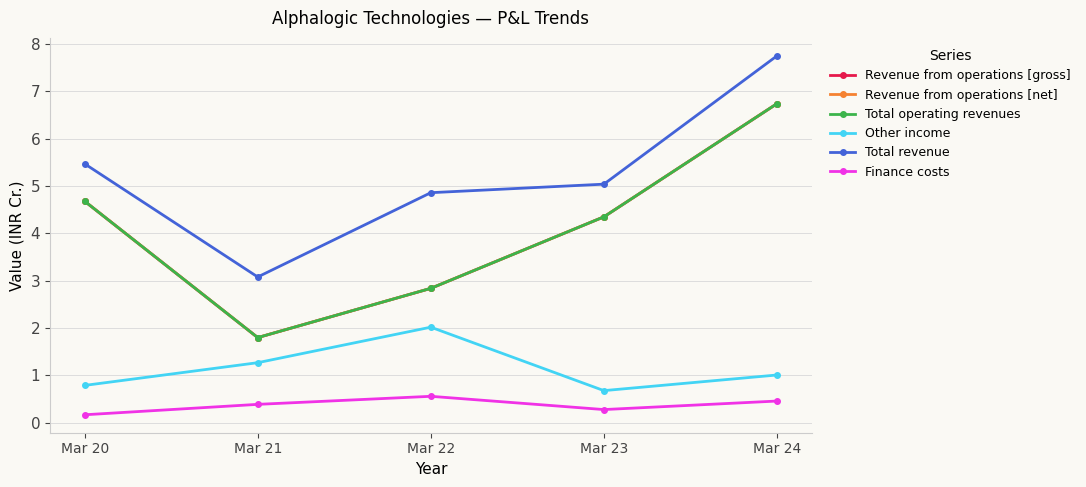

Does the chart have visible grid lines?

Yes